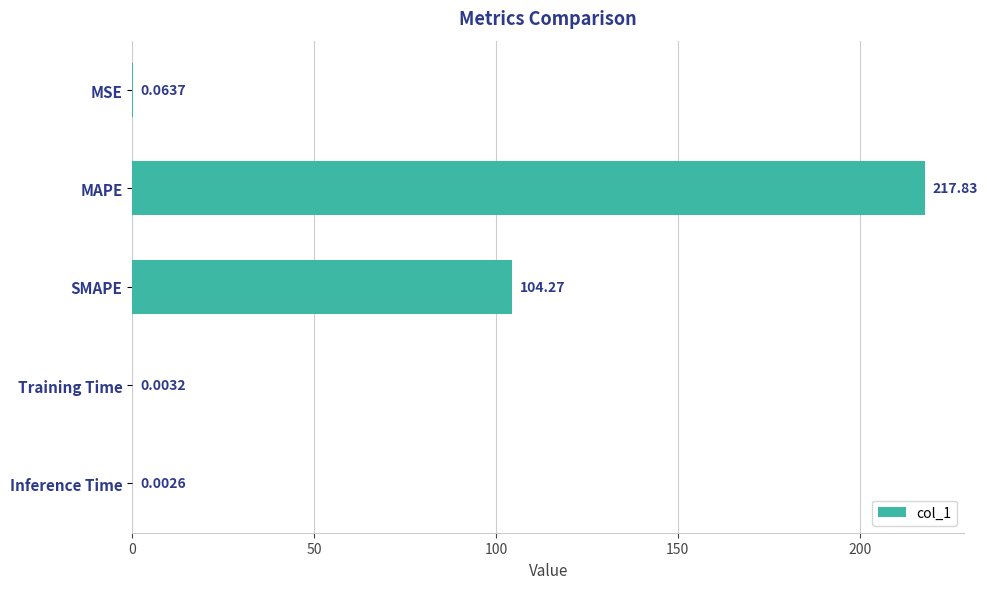

What is the greatest value displayed?

217.8